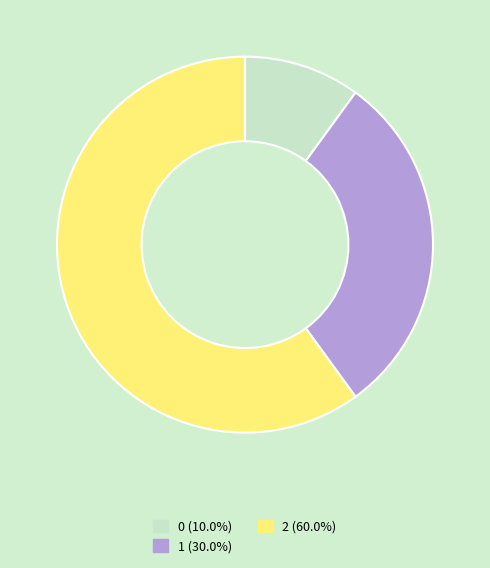

Do 1 and 0 together represent more than half of the pie?

No